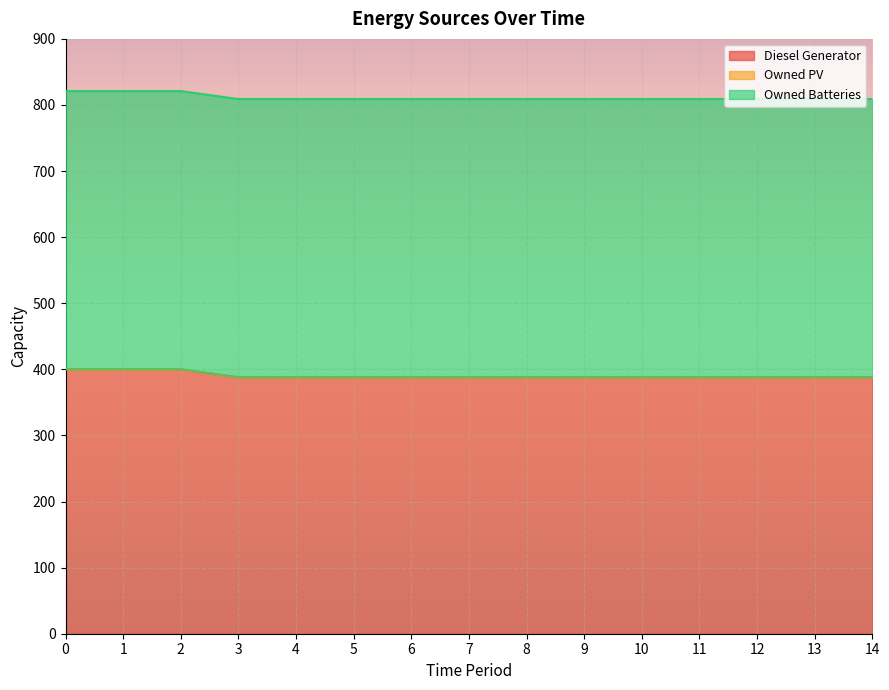

True or false: Diesel Generator has a value of 388 at 3.

True